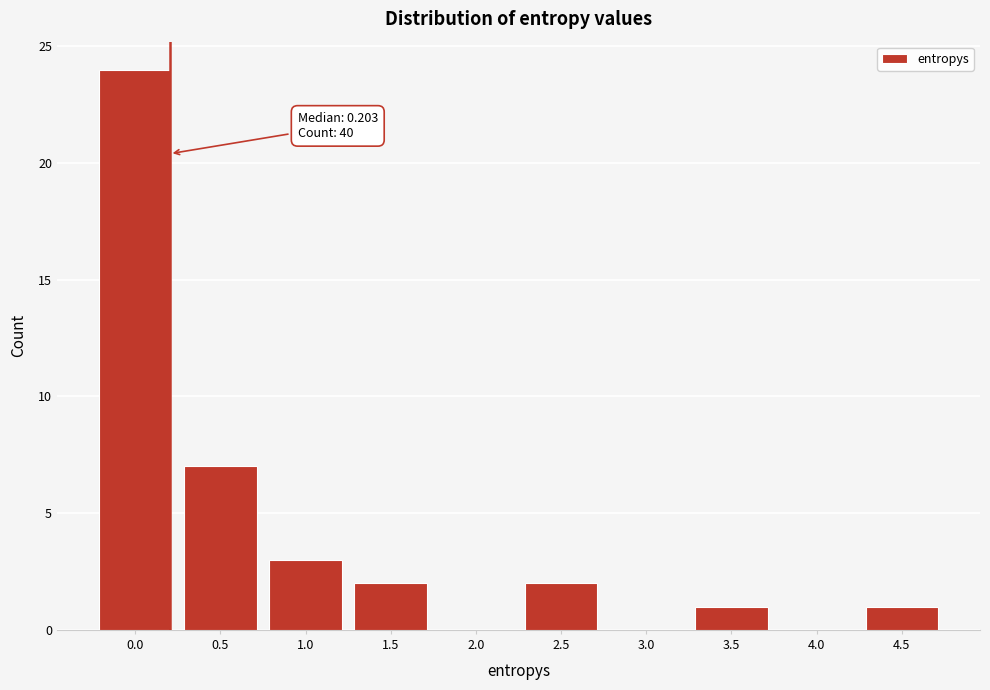

Reading left to right, transcribe all the data shown in this chart.

0.0=24	0.5=7	1.0=3	1.5=2	2.0=0	2.5=2	3.0=0	3.5=1	4.0=0	4.5=1